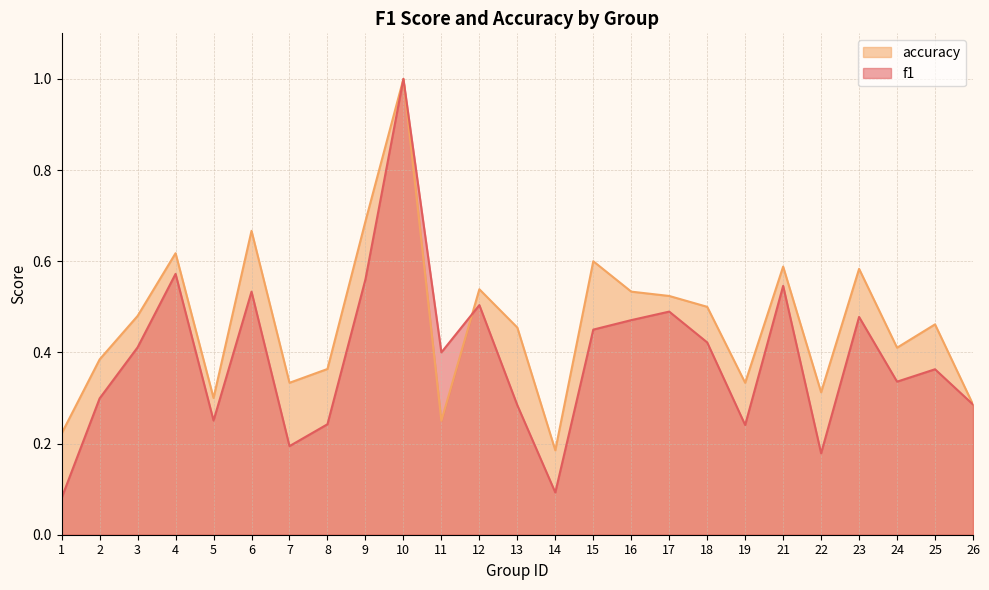

Read the accuracy value at 21.

0.6